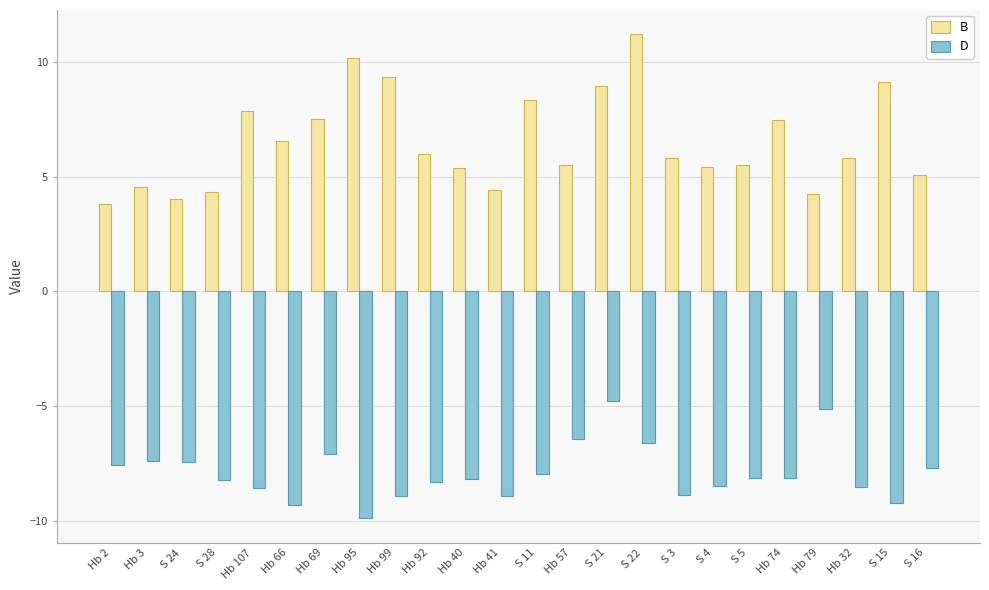

What is the difference between the highest and lowest values at S 24?

11.5